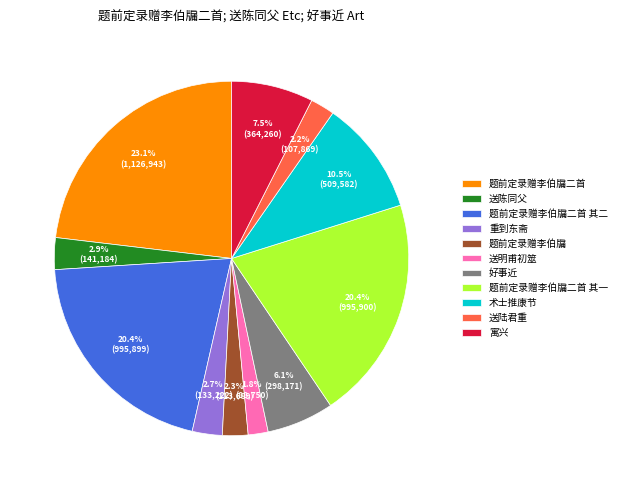

Is there any slice that represents more than half of the pie?

No